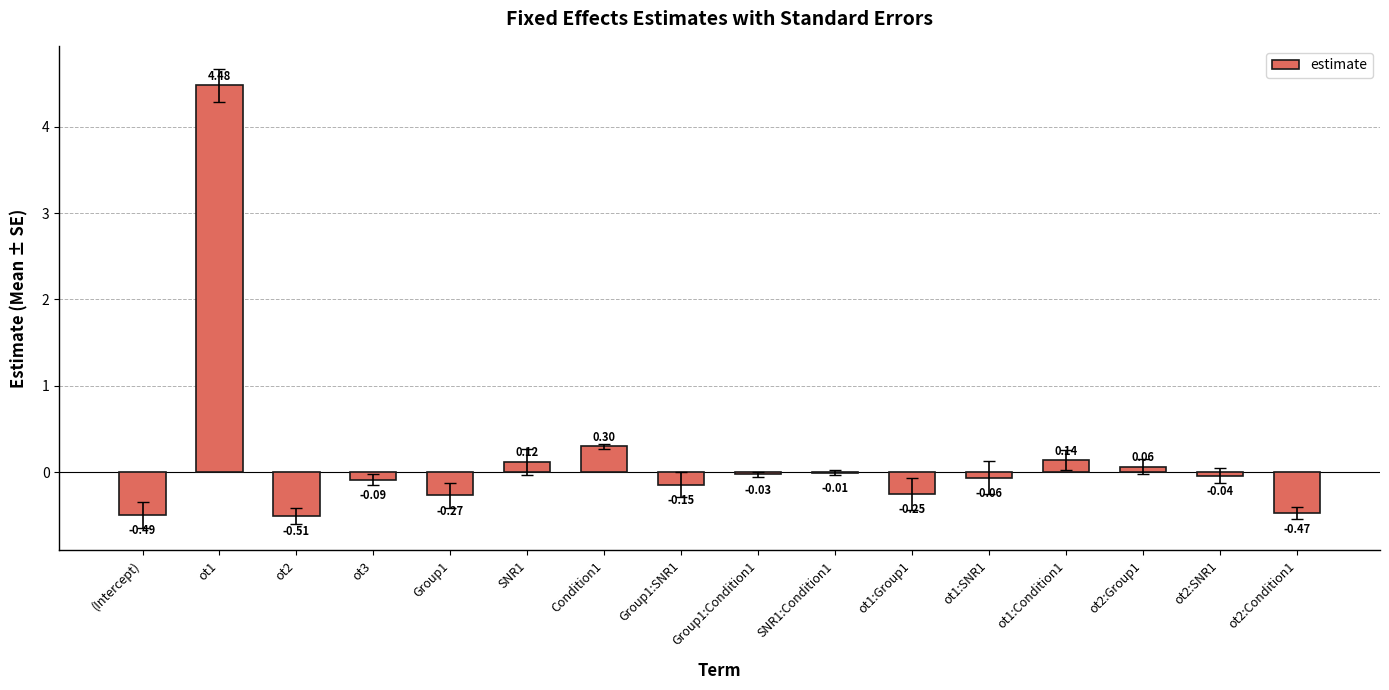

True or false: the data shows 1.4 at ot1.

False